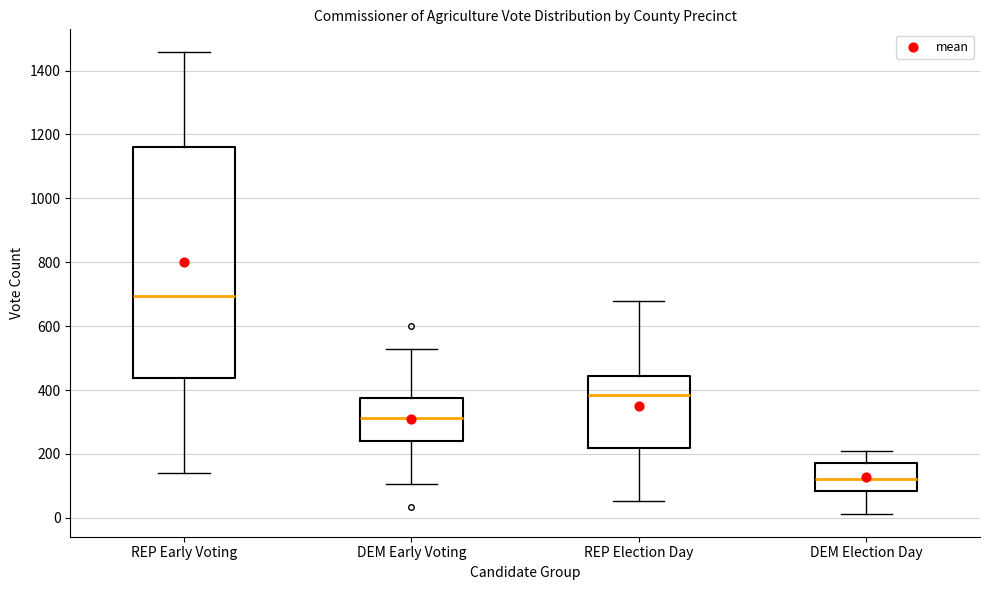

Reading left to right, transcribe this box plot: for each box, give where its median line is, the range the box spans, and where its two whiskers end, as read against the y-axis. The values are not printed on the chart, so give them approximately, as read against the axis.

REP Early Voting: median 700, box 440 to 1160, whiskers 140 to 1460
DEM Early Voting: median 320, box 240 to 380, whiskers 100 to 520
REP Election Day: median 380, box 220 to 440, whiskers 60 to 680
DEM Election Day: median 120, box 80 to 180, whiskers 20 to 200